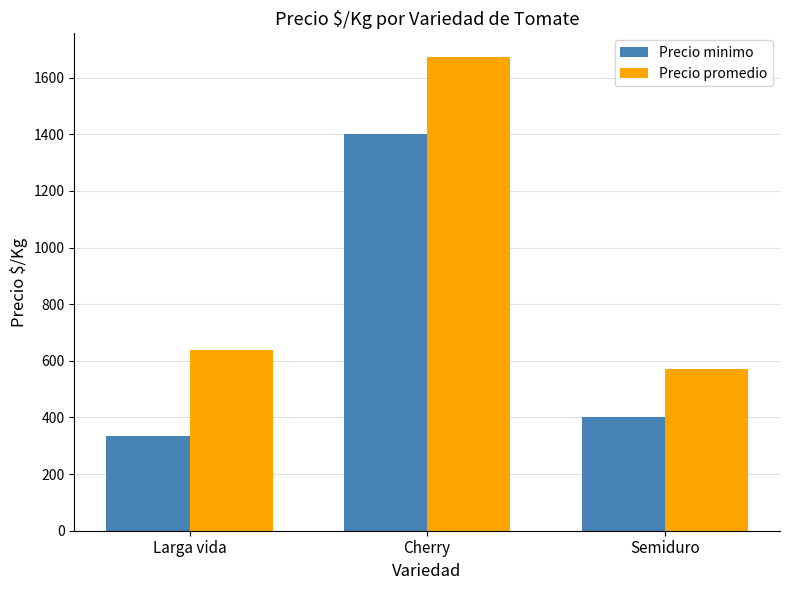

What is the difference between the highest and lowest values at Cherry?

273